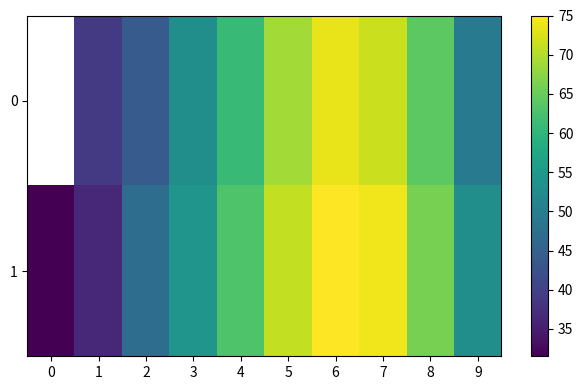

The 0 series shows 81.4 at 9. True or false?

False